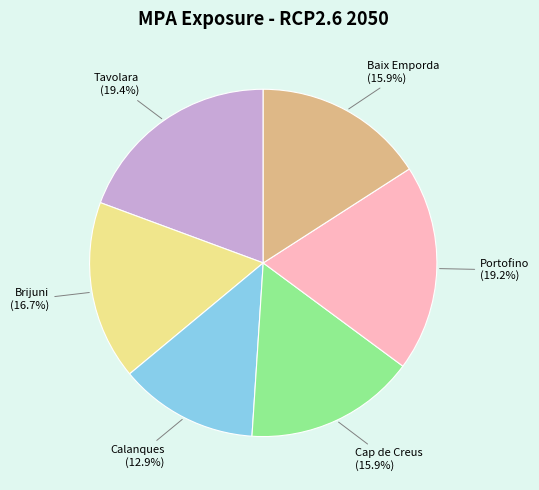

Is there any slice that represents more than half of the pie?

No